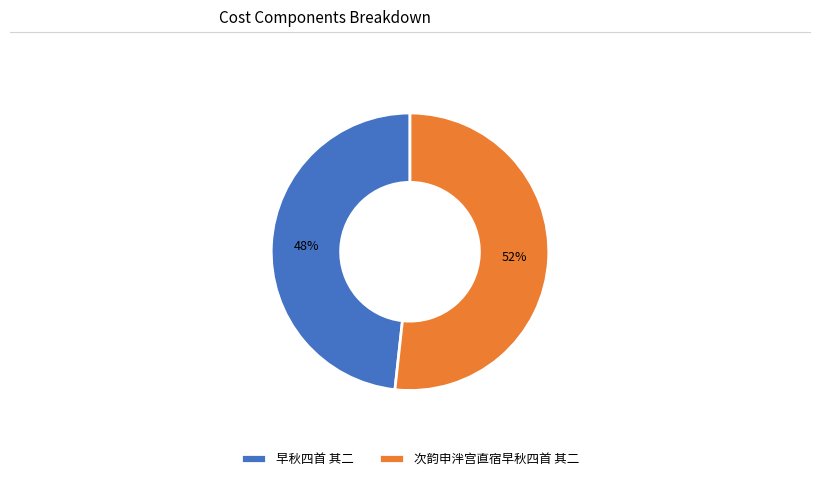

Count the number of slices in the pie.

2